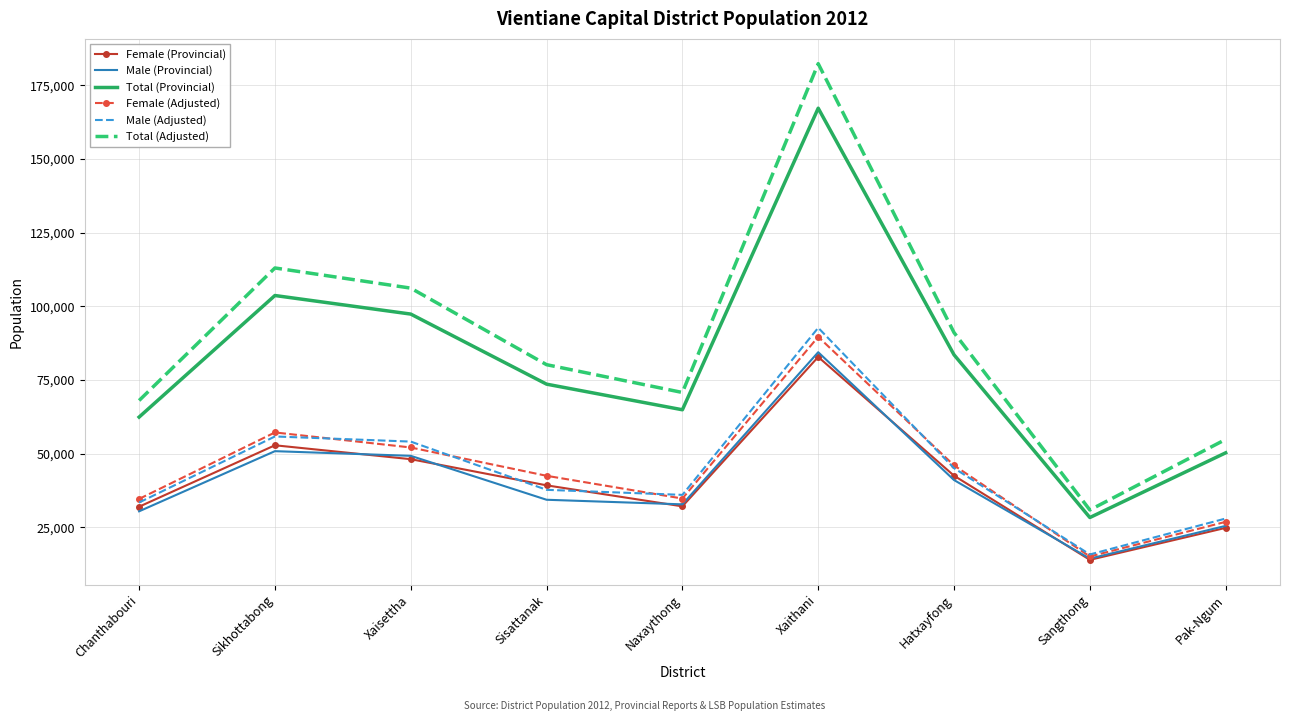

The Female (Adjusted) series shows 26843.3 at Pak-Ngum. True or false?

True